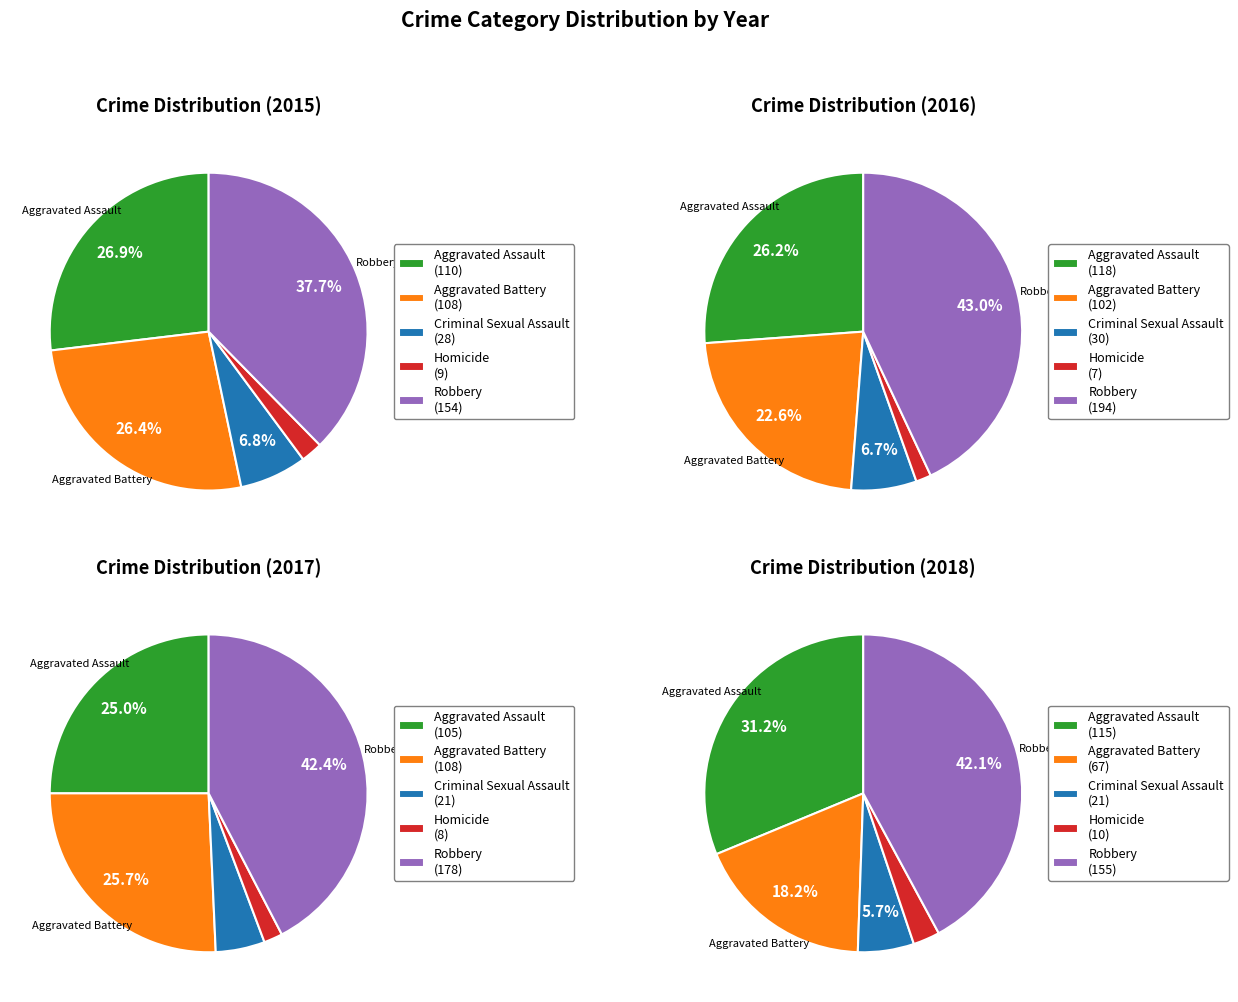

How many segments does this pie chart have?

5